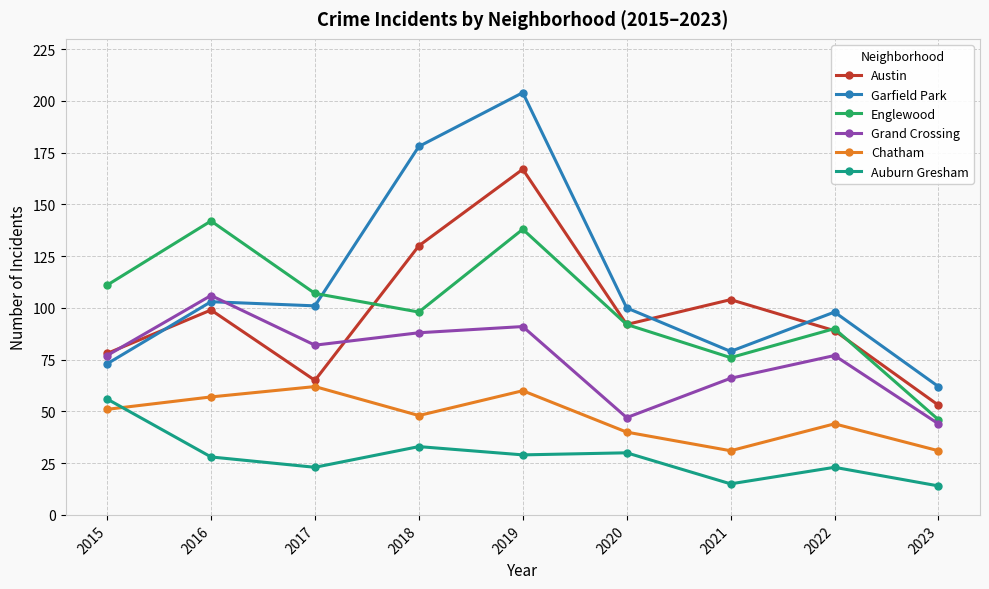

True or false: Grand Crossing and Austin cross at least once.

True